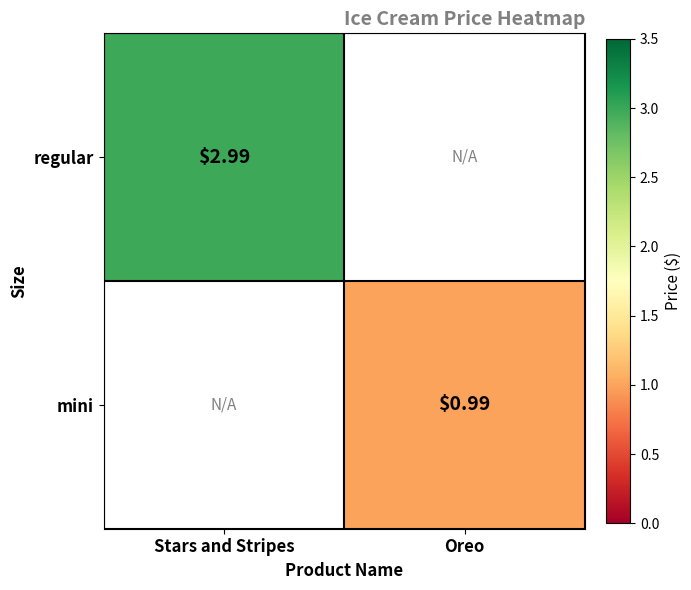

How many series are shown in this chart?

2